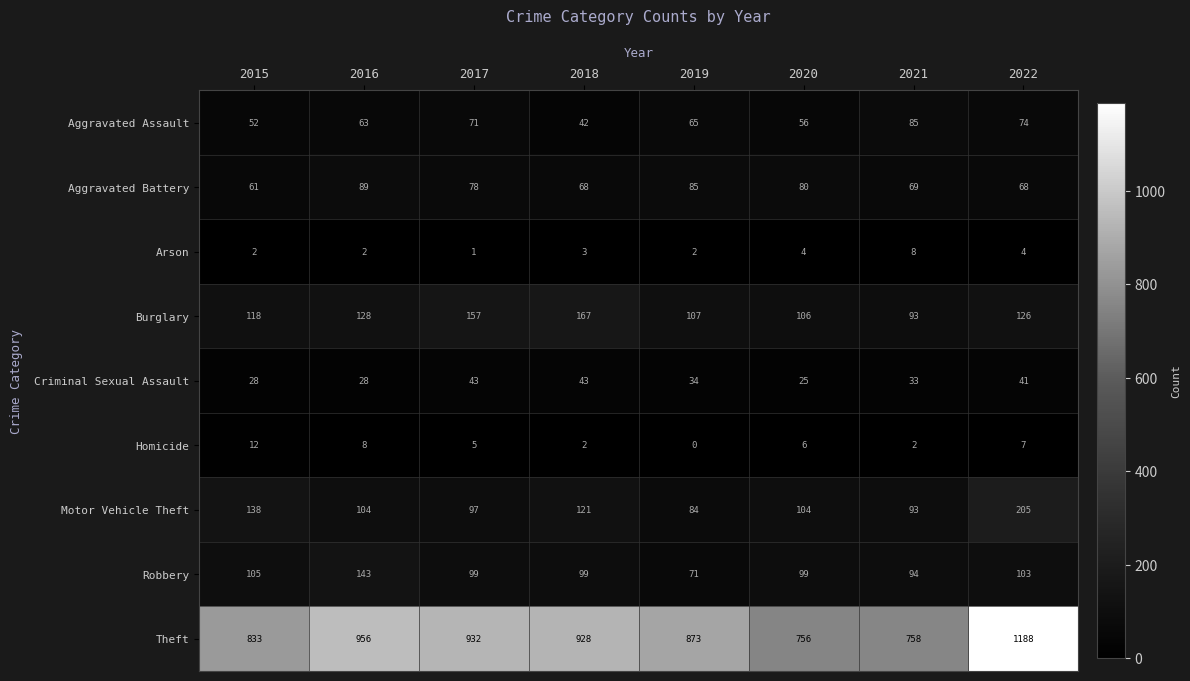

What is the difference between the second highest and second lowest values in the Theft series?

198